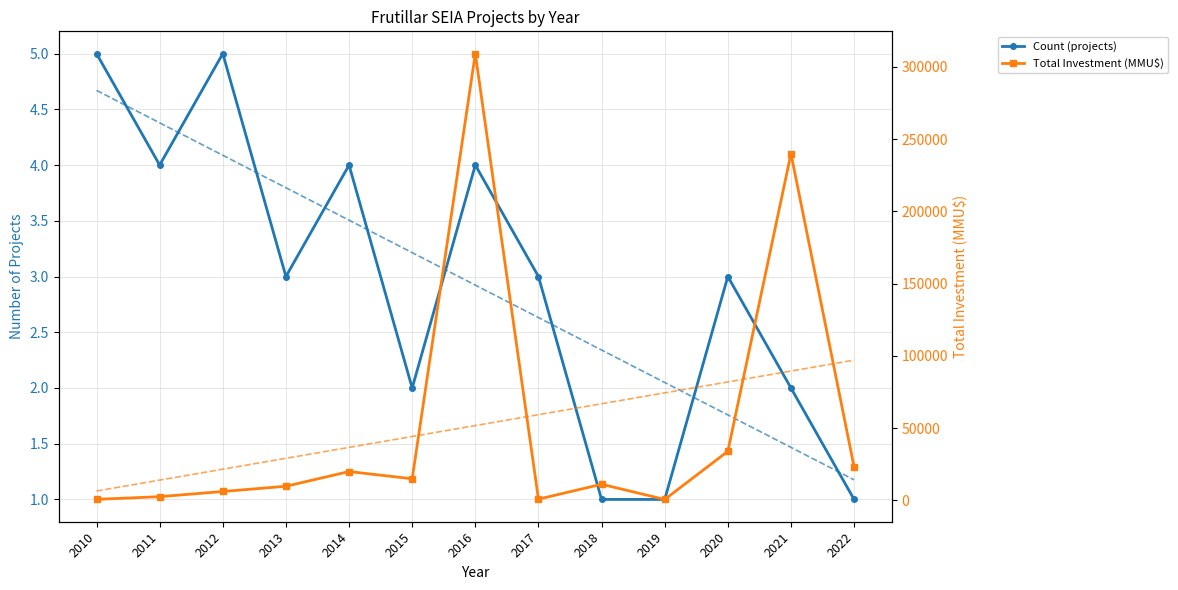

At which label does Total Investment (MMU$) reach its peak?

2016